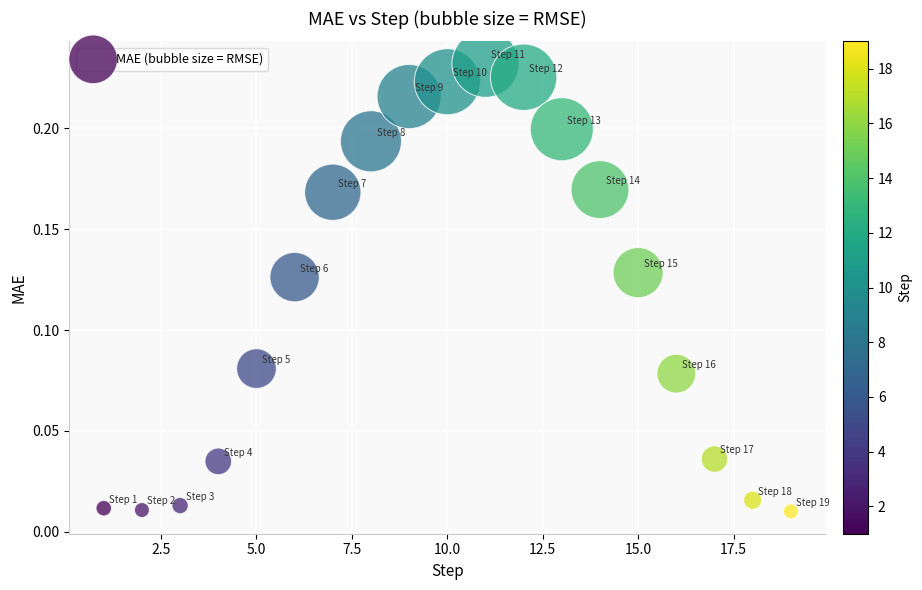

What is the range of X values (max minus min)?

18.0